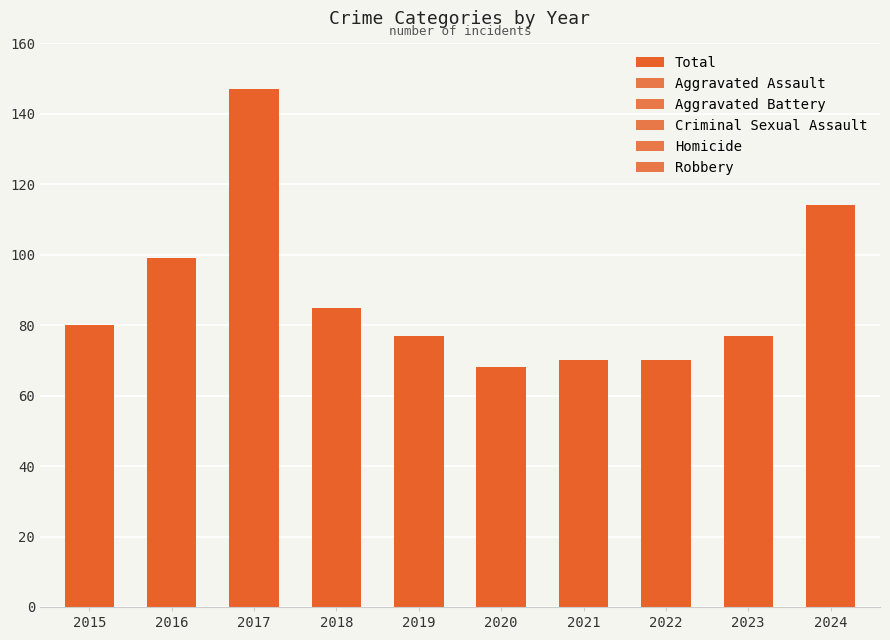

How many series are shown in this chart?

6